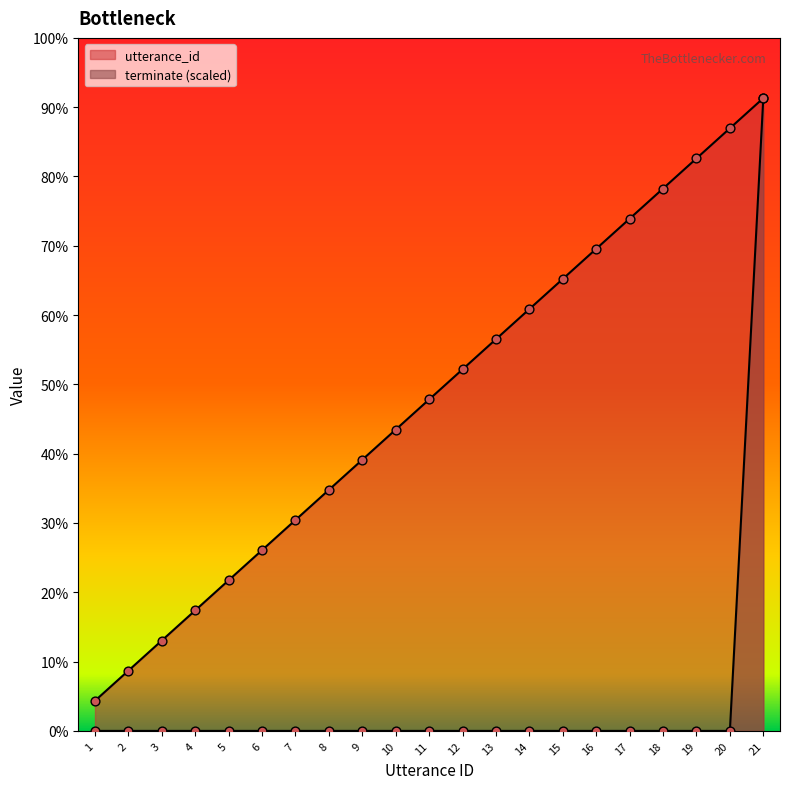

Which series has the largest total across all categories?

utterance_id